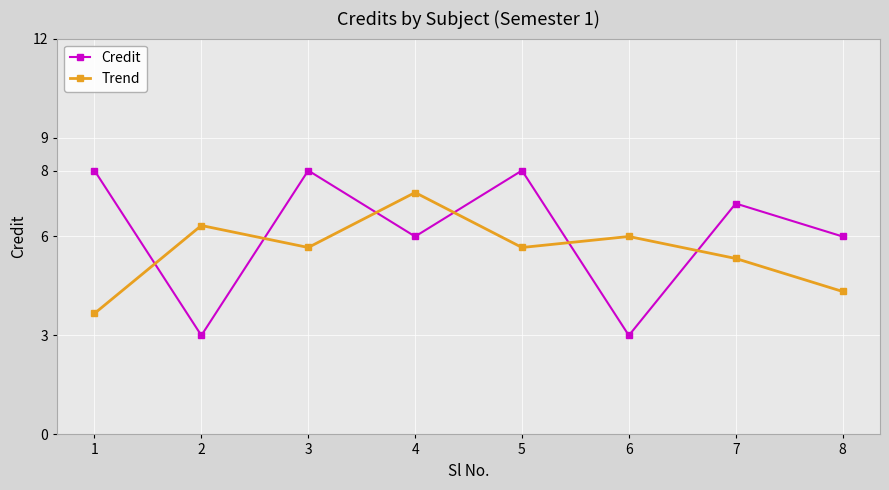

List the series in order of their overall mean, lowest first.

Trend, Credit